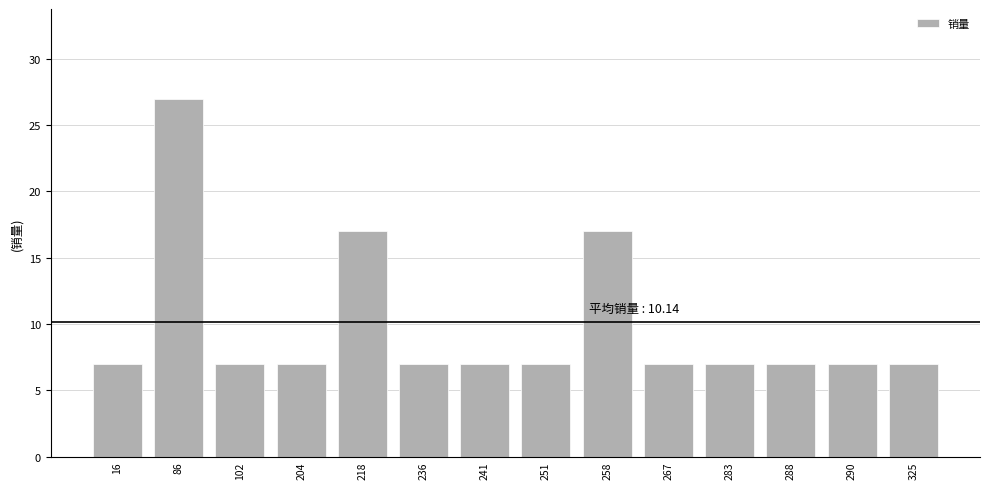

What is the difference between the maximum and minimum values?

20